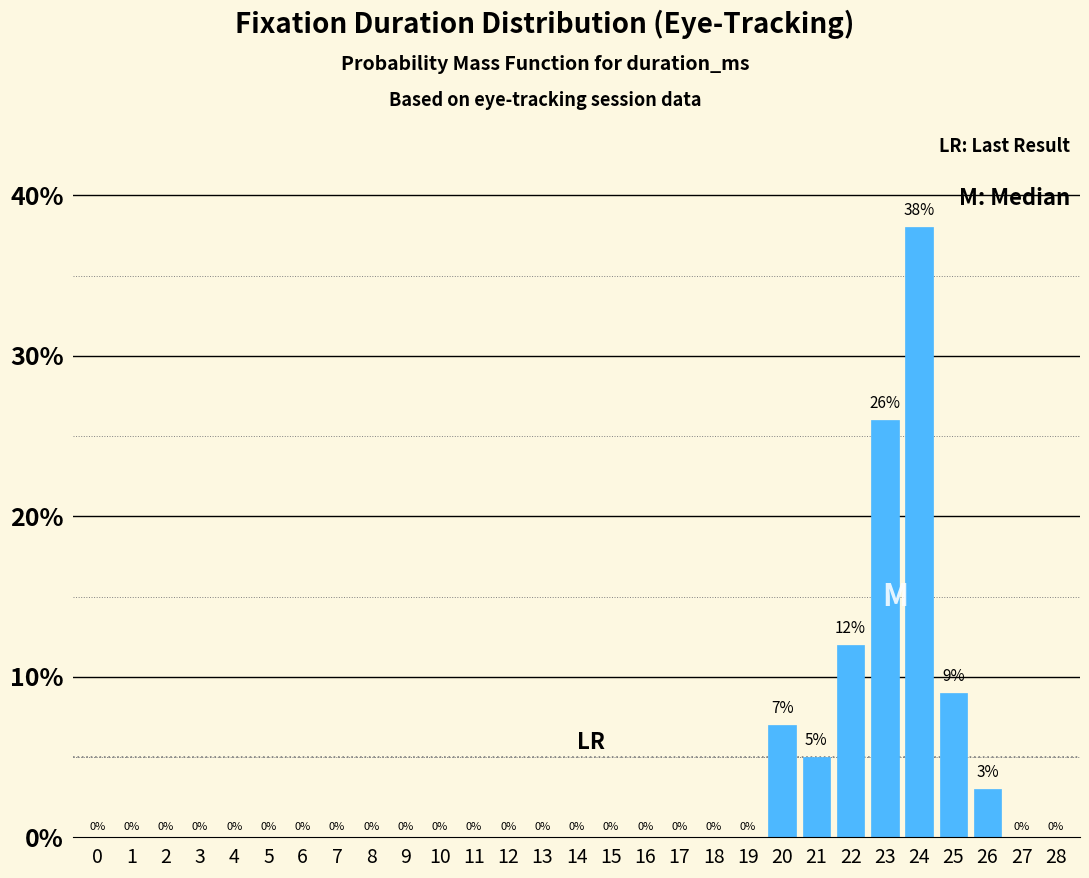

Reading right to left, what are all the values shown in this chart?

28=0.0	27=0.0	26=3.0	25=9.0	24=38.0	23=26.0	22=12.0	21=5.0	20=7.0	19=0.0	18=0.0	17=0.0	16=0.0	15=0.0	14=0.0	13=0.0	12=0.0	11=0.0	10=0.0	9=0.0	8=0.0	7=0.0	6=0.0	5=0.0	4=0.0	3=0.0	2=0.0	1=0.0	0=0.0